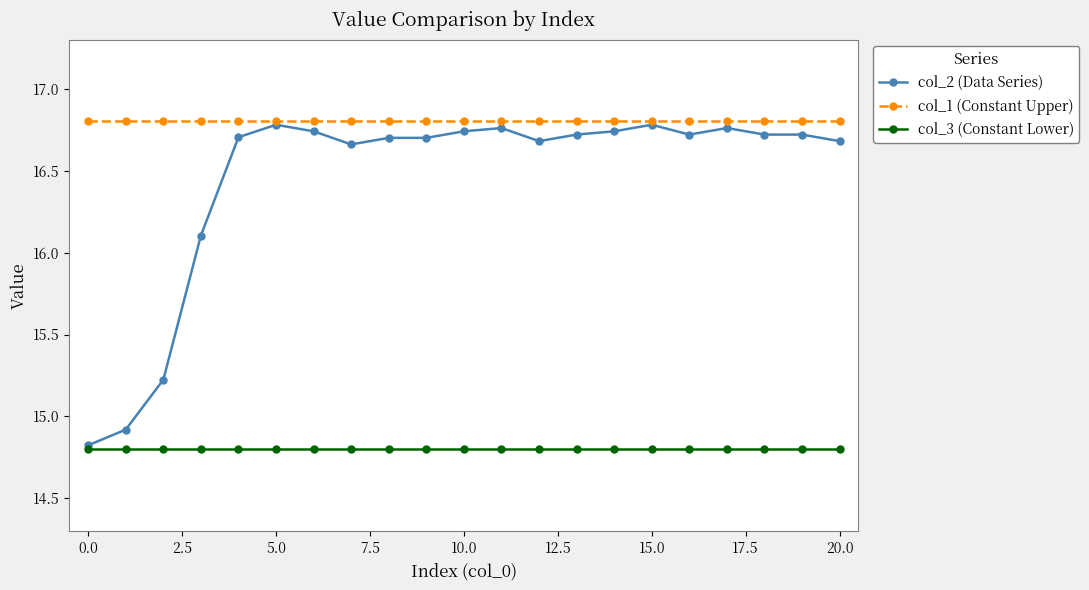

List the series in order of their overall mean, highest first.

col_1 (Constant Upper), col_2 (Data Series), col_3 (Constant Lower)